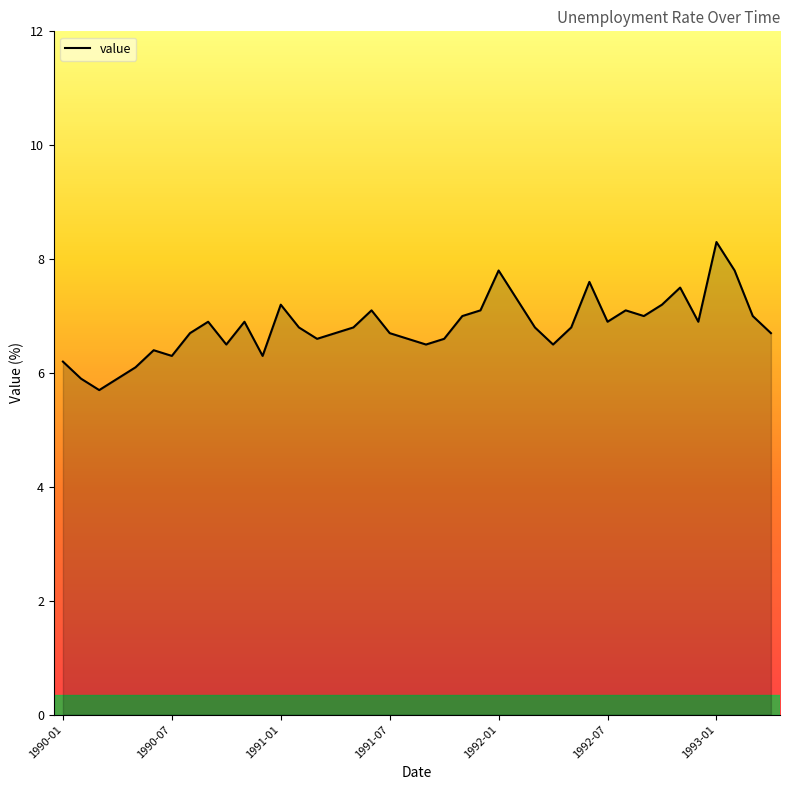

List the labels in order of value, smallest first.

1990-03, 1990-02, 1990-04, 1990-05, 1990-01, 1990-07, 1990-12, 1990-06, 1990-10, 1991-09, 1992-04, 1991-03, 1991-08, 1991-10, 1990-08, 1991-04, 1991-07, 1993-04, 1991-02, 1991-05, 1992-03, 1992-05, 1990-09, 1990-11, 1992-07, 1992-12, 1991-11, 1992-09, 1993-03, 1991-06, 1991-12, 1992-08, 1991-01, 1992-10, 1992-02, 1992-11, 1992-06, 1992-01, 1993-02, 1993-01